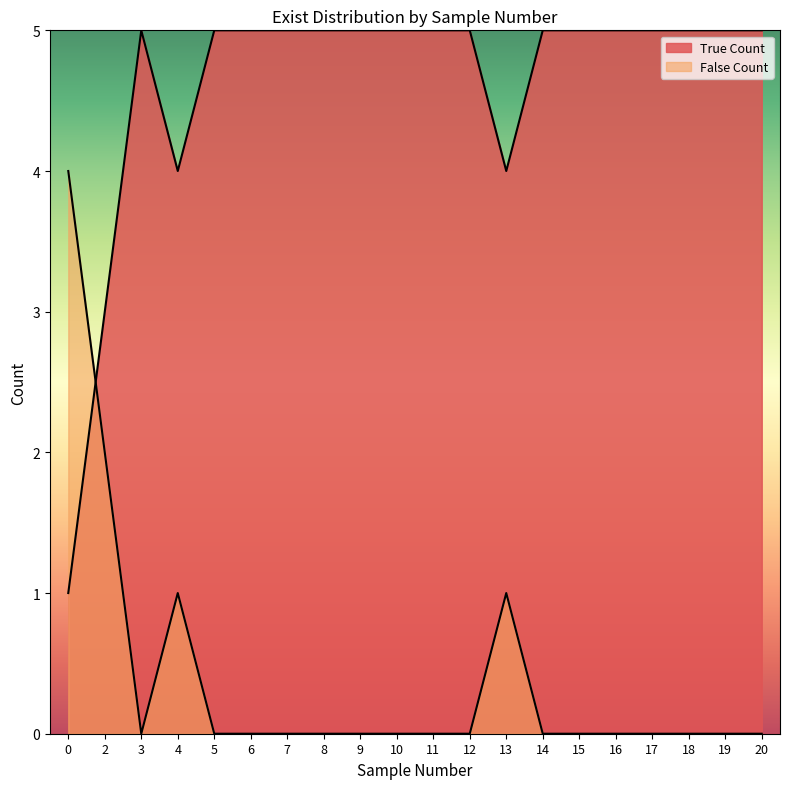

What is the total value across all series at 7?

5